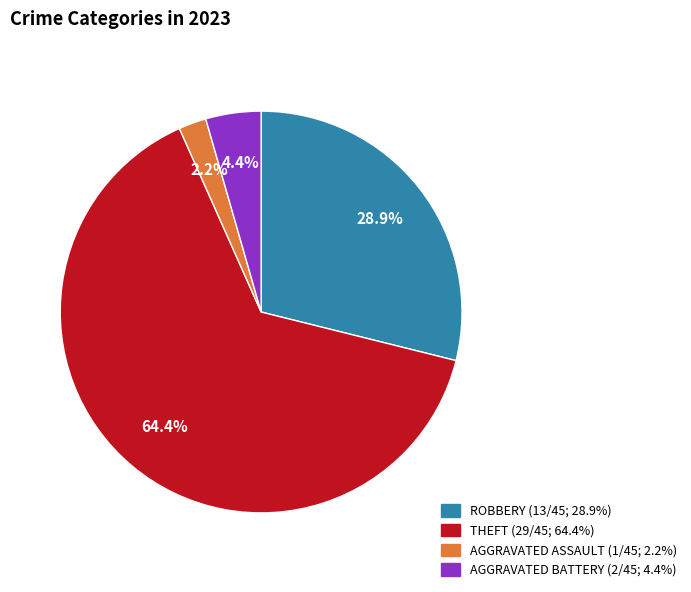

Is there a majority slice in this chart?

Yes